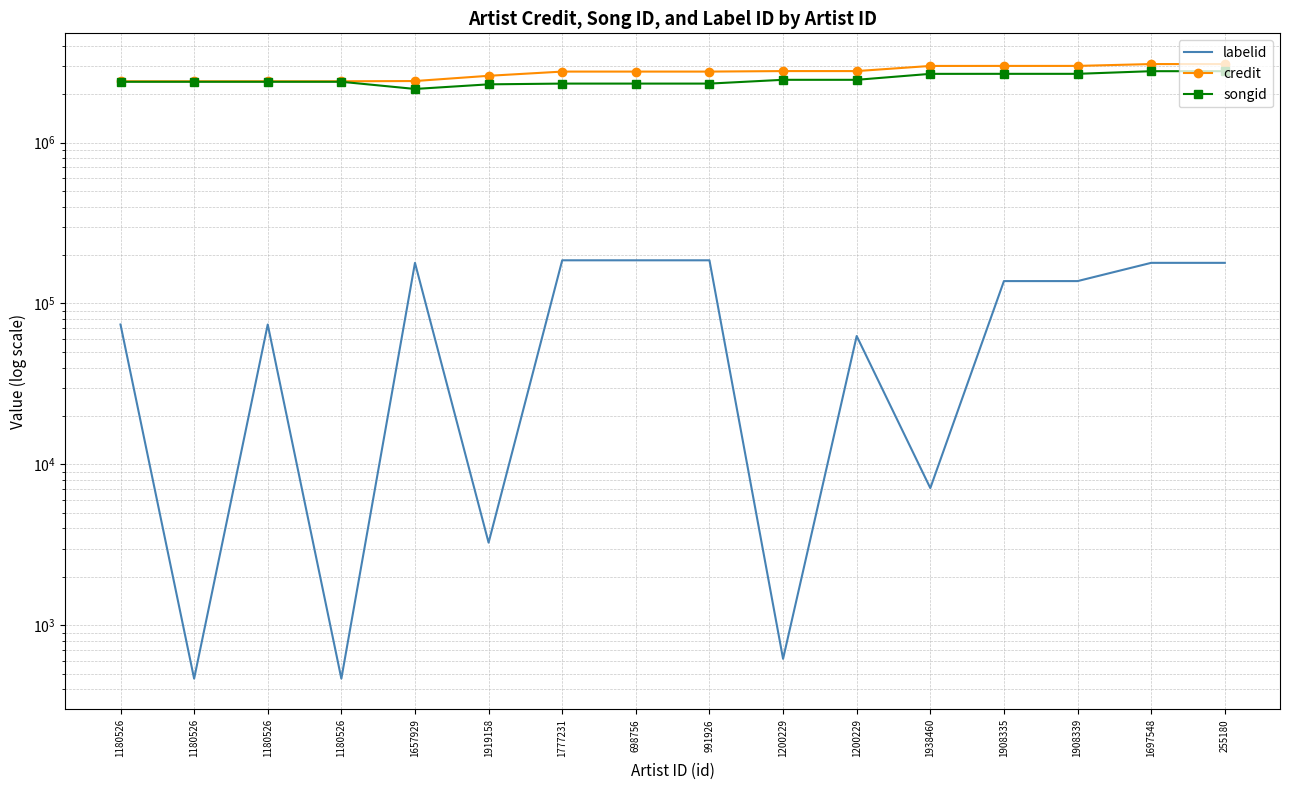

Reading left to right, what are all the values shown in this chart?

labelid: 1180526=74037	1180526=467	1180526=74037	1180526=467	1657929=178872	1919158=3267	1777231=185500	698756=185500	991926=185500	1200229=620	1200229=62793	1938460=7130	1908335=137776	1908339=137776	1697548=178872	255180=178872
credit: 1180526=2402483	1180526=2402483	1180526=2402483	1180526=2402483	1657929=2410575	1919158=2598047	1777231=2759441	698756=2759441	991926=2759441	1200229=2779492	1200229=2779492	1938460=2991603	1908335=2992917	1908339=2992917	1697548=3073165	255180=3073165
songid: 1180526=2385123	1180526=2385123	1180526=2385123	1180526=2385123	1657929=2152397	1919158=2299221	1777231=2324017	698756=2324017	991926=2324017	1200229=2453376	1200229=2453376	1938460=2671244	1908335=2672421	1908339=2672421	1697548=2775217	255180=2775217